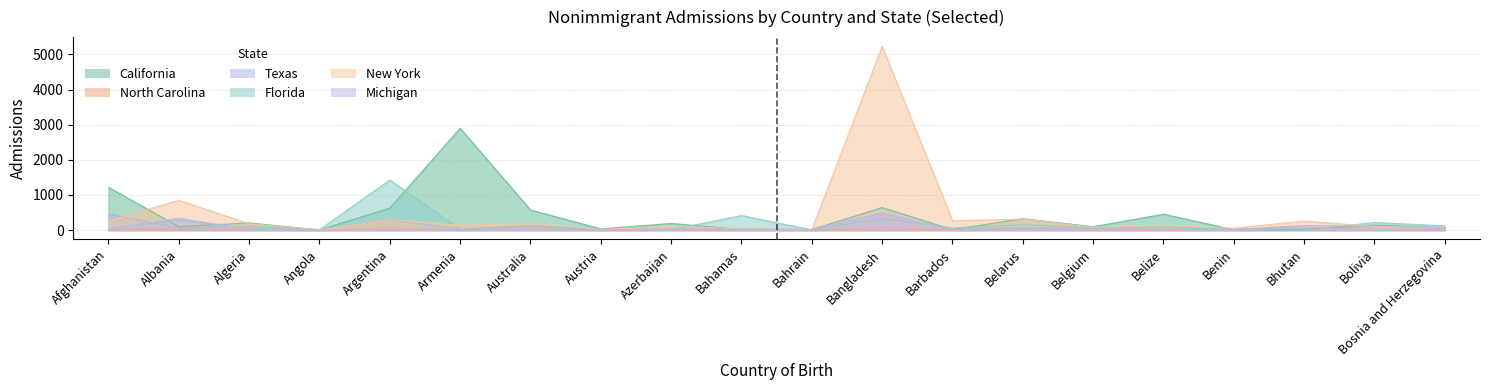

True or false: Texas and California intersect in this chart.

True